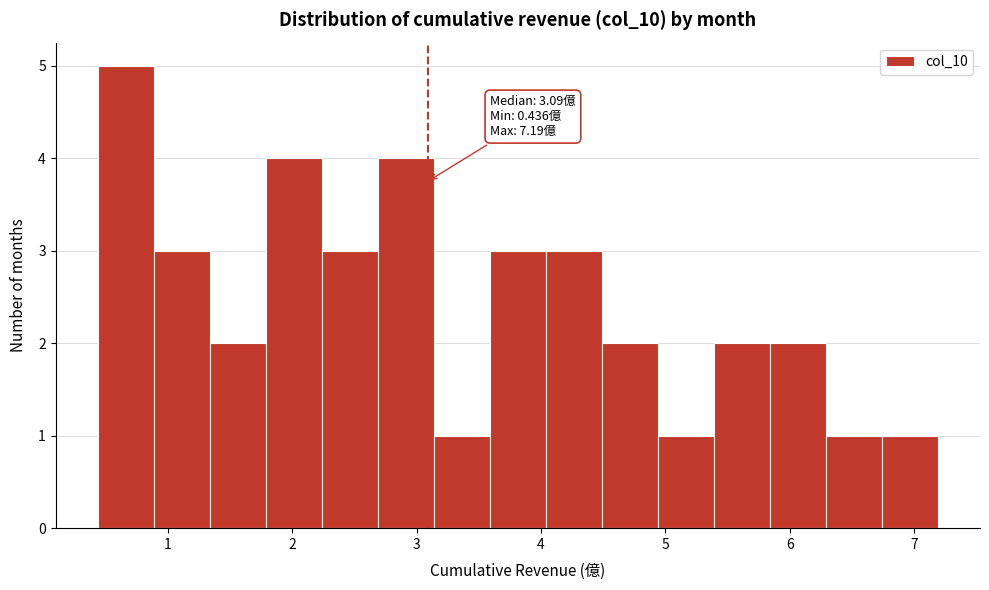

Which range on the x-axis has the tallest bar?

0.4 to 0.9